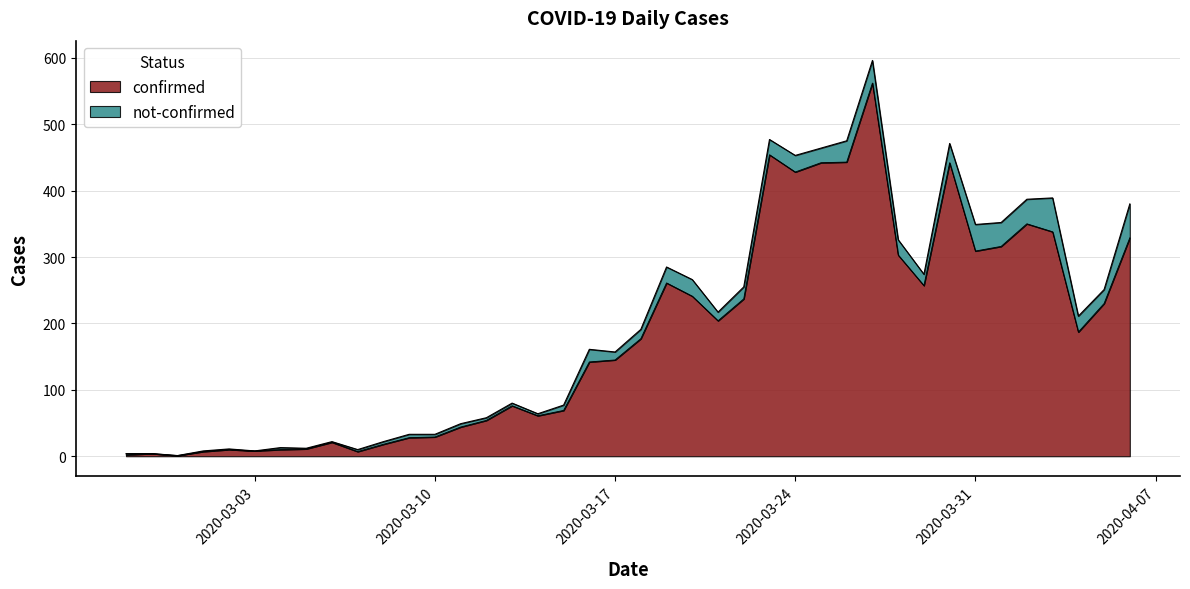

What is the maximum value shown in the chart?

562